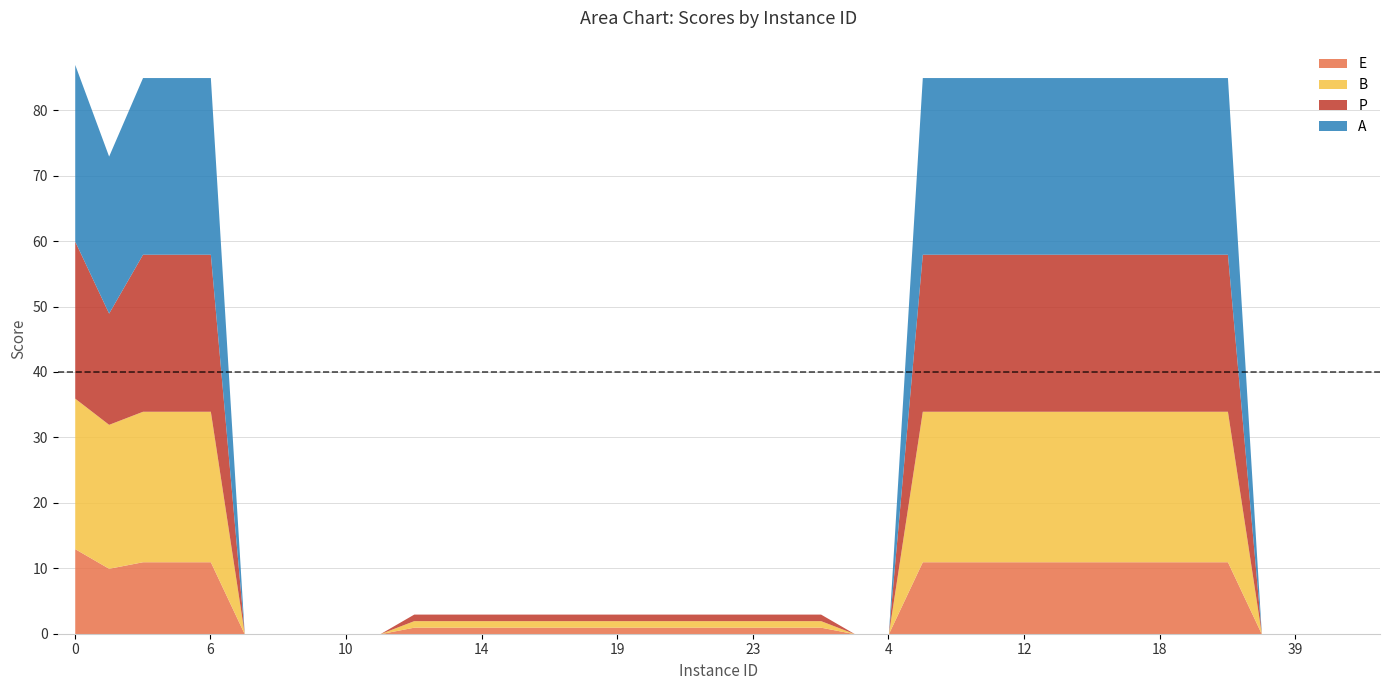

Which series has the widest spread of values?

A